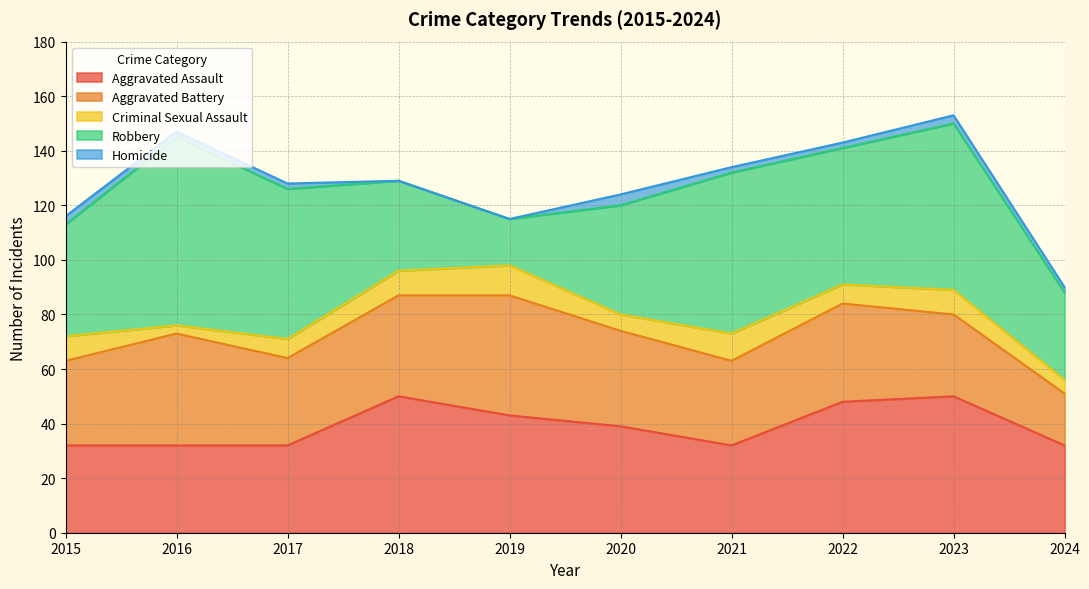

The value of Aggravated Assault at 2018 is 50. True or false?

True